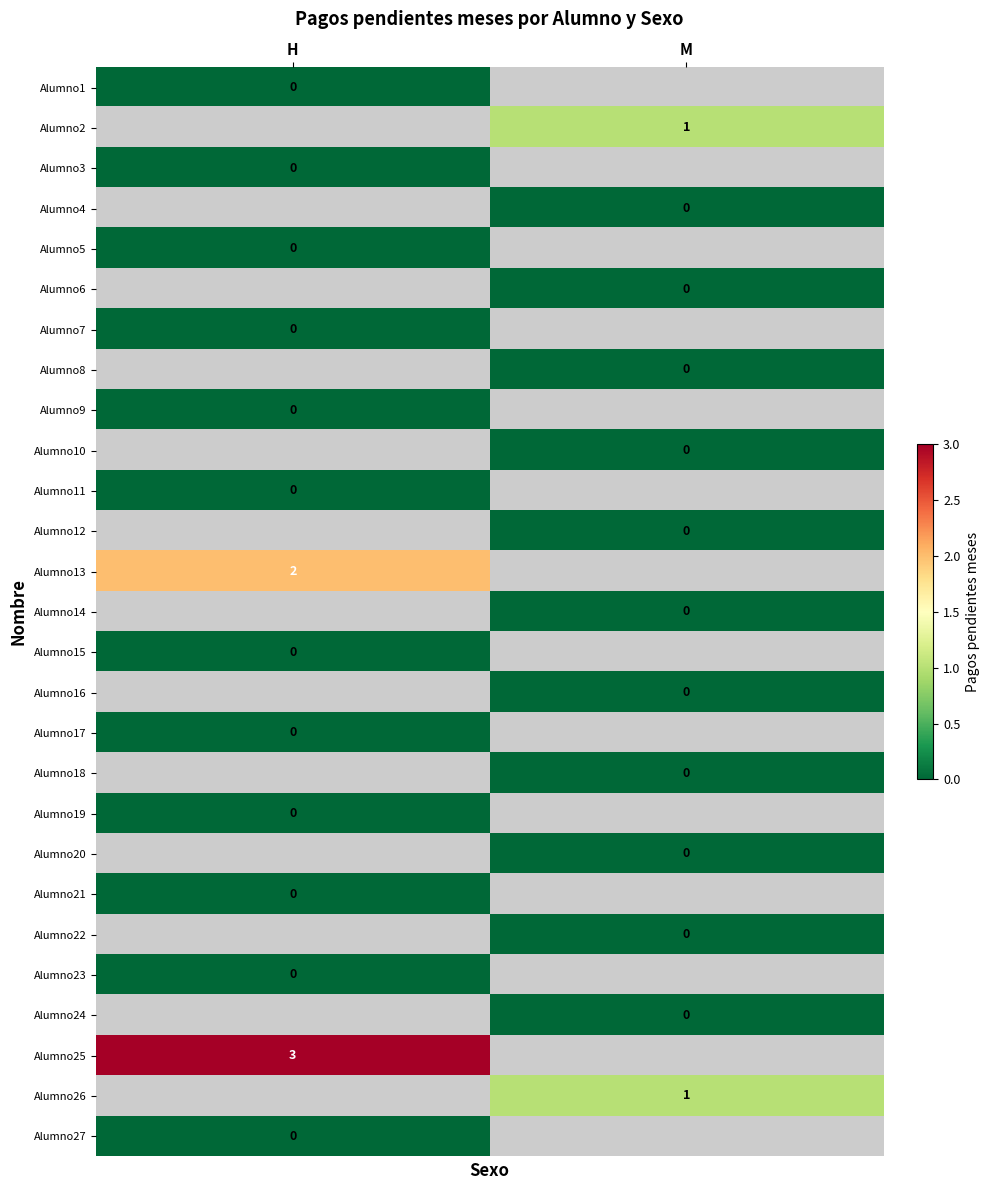

The value of Alumno25 at H is 3. True or false?

True